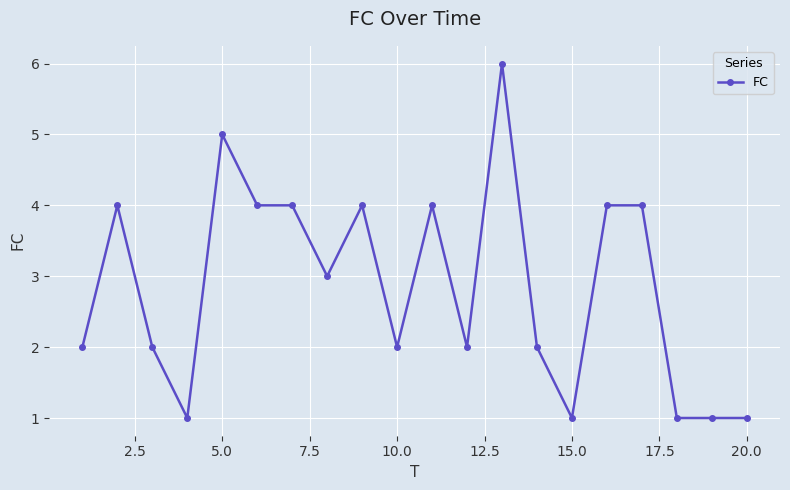

True or false: there are more than 0 points higher than both neighbors.

True